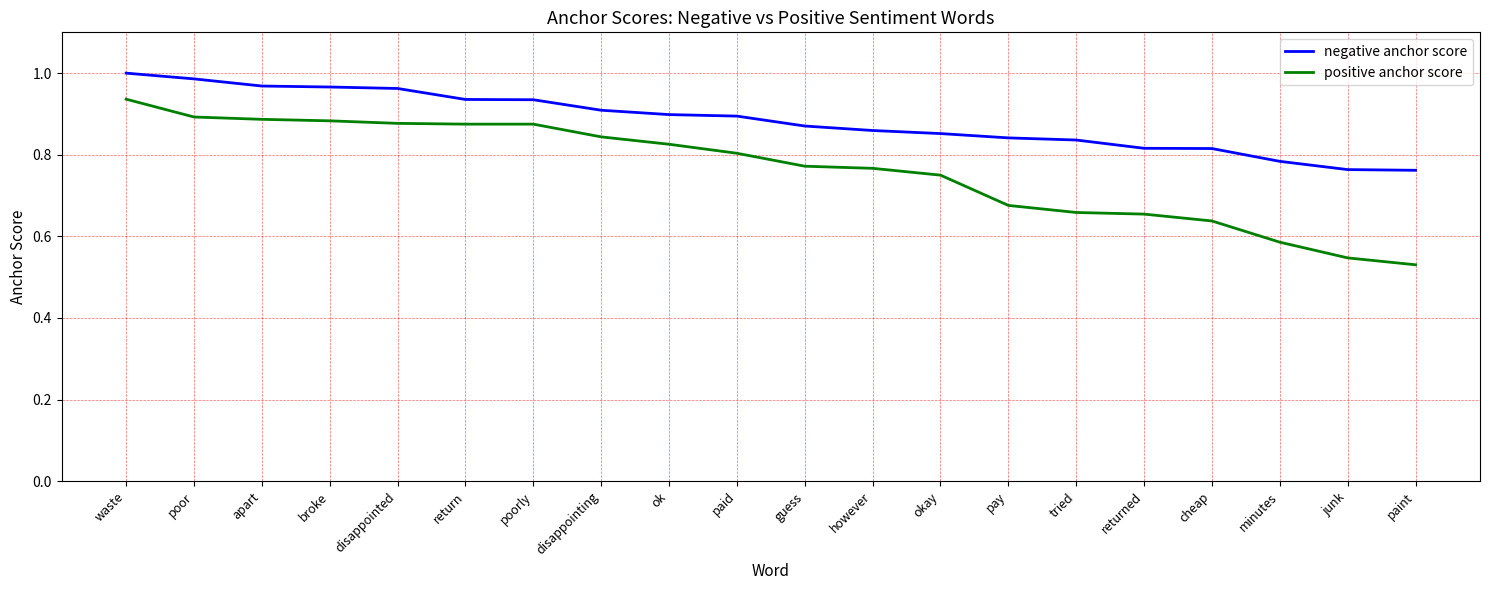

At pay, list the series in order from smallest to largest.

positive anchor score, negative anchor score